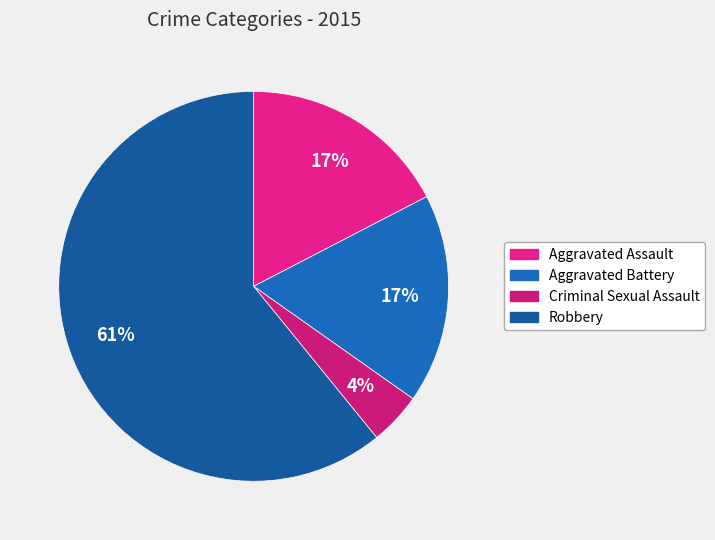

Is there any slice that represents more than half of the pie?

Yes